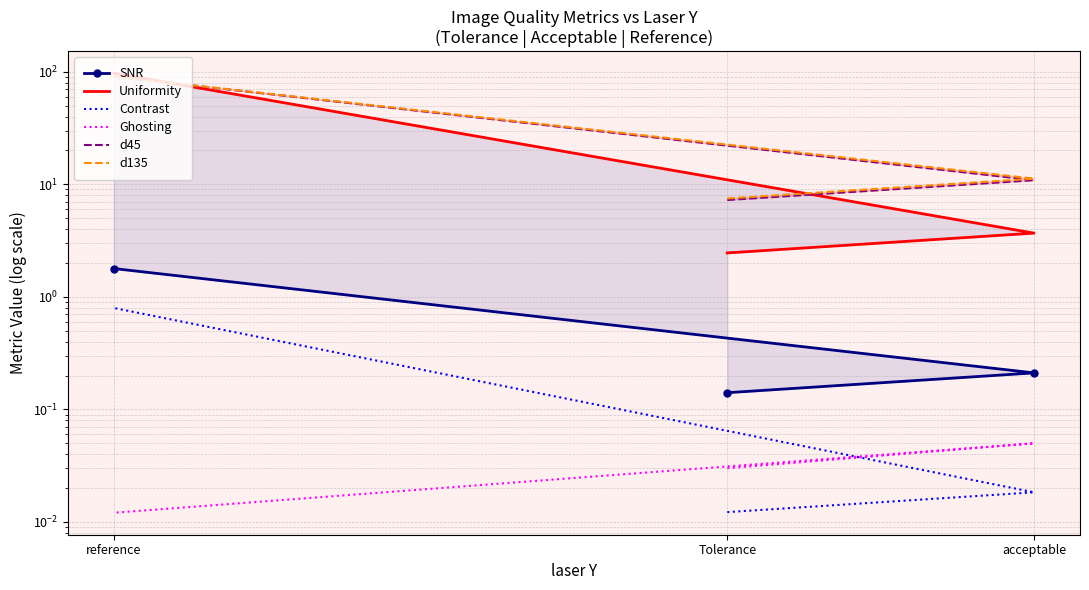

Reading left to right, transcribe all the data shown in this chart.

SNR: Tolerance=0.1	acceptable=0.2	reference=1.8
Uniformity: Tolerance=2.5	acceptable=3.7	reference=97.2
Contrast: Tolerance=0.0	acceptable=0.0	reference=0.8
Ghosting: Tolerance=0.0	acceptable=0.1	reference=0.0
d45: Tolerance=7.3	acceptable=10.9	reference=90.7
d135: Tolerance=7.5	acceptable=11.2	reference=90.7